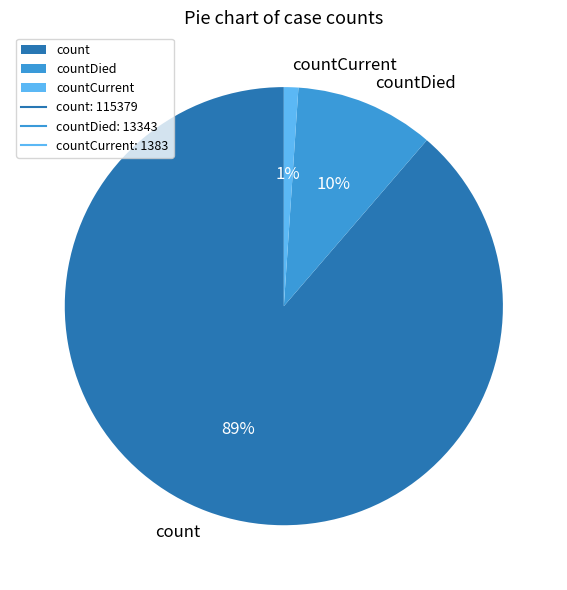

How many segments does this pie chart have?

3